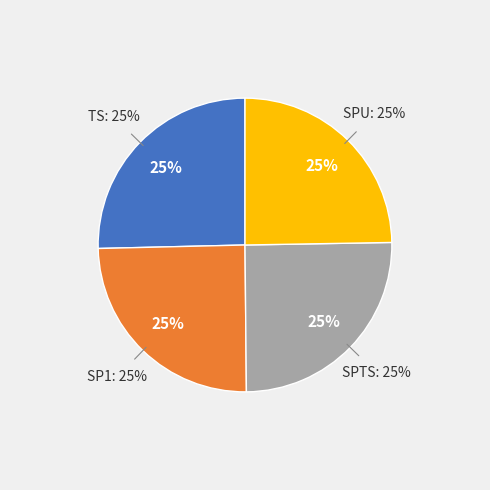

Which category has the smallest portion of the pie?

SPU